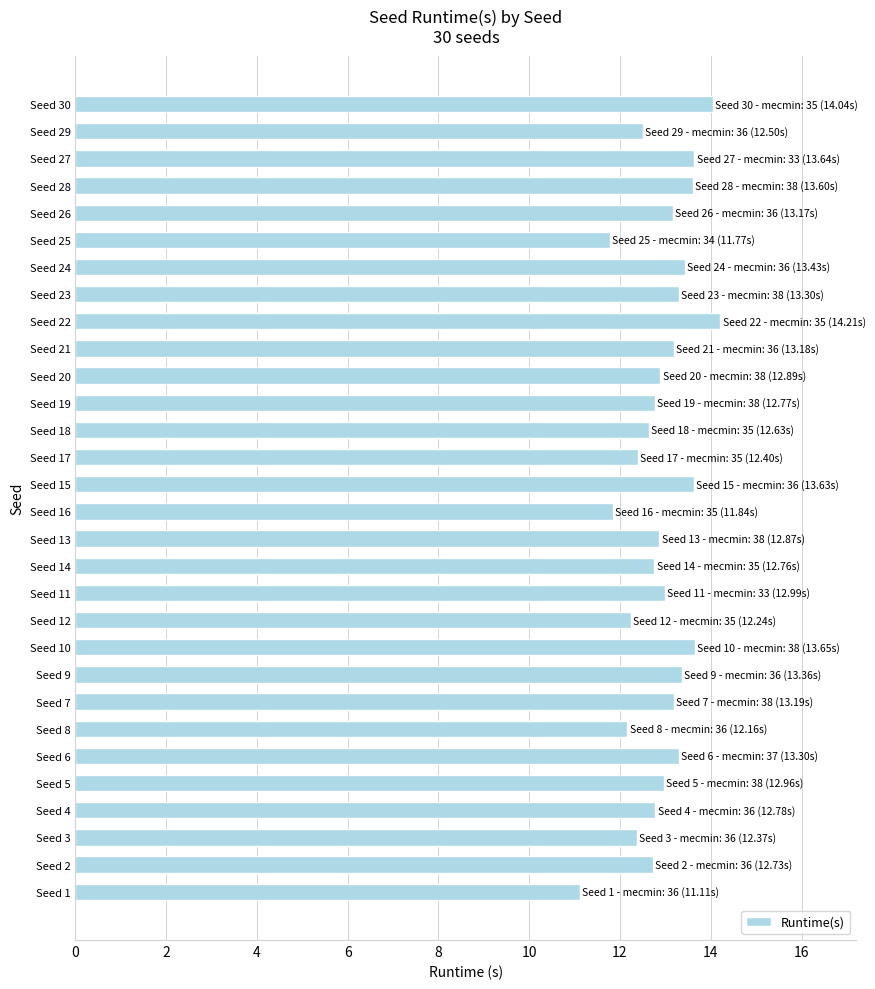

What is the difference between the second highest and second lowest values?

2.3